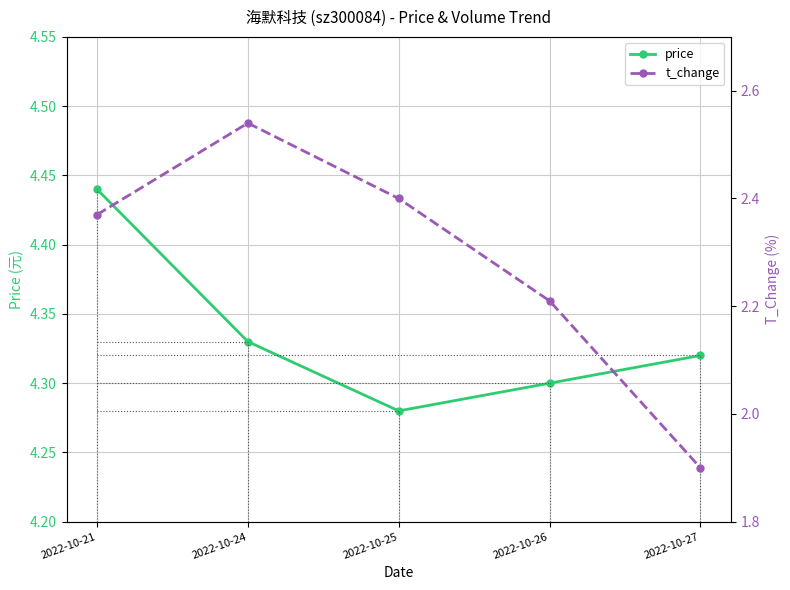

True or false: price has more than 0 points higher than both neighbors.

False